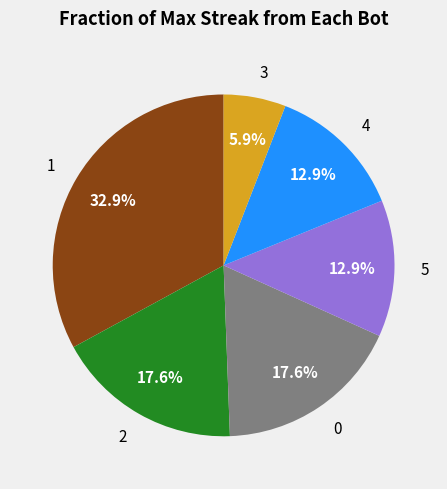

To the nearest percent, what portion does 0 represent?

18%